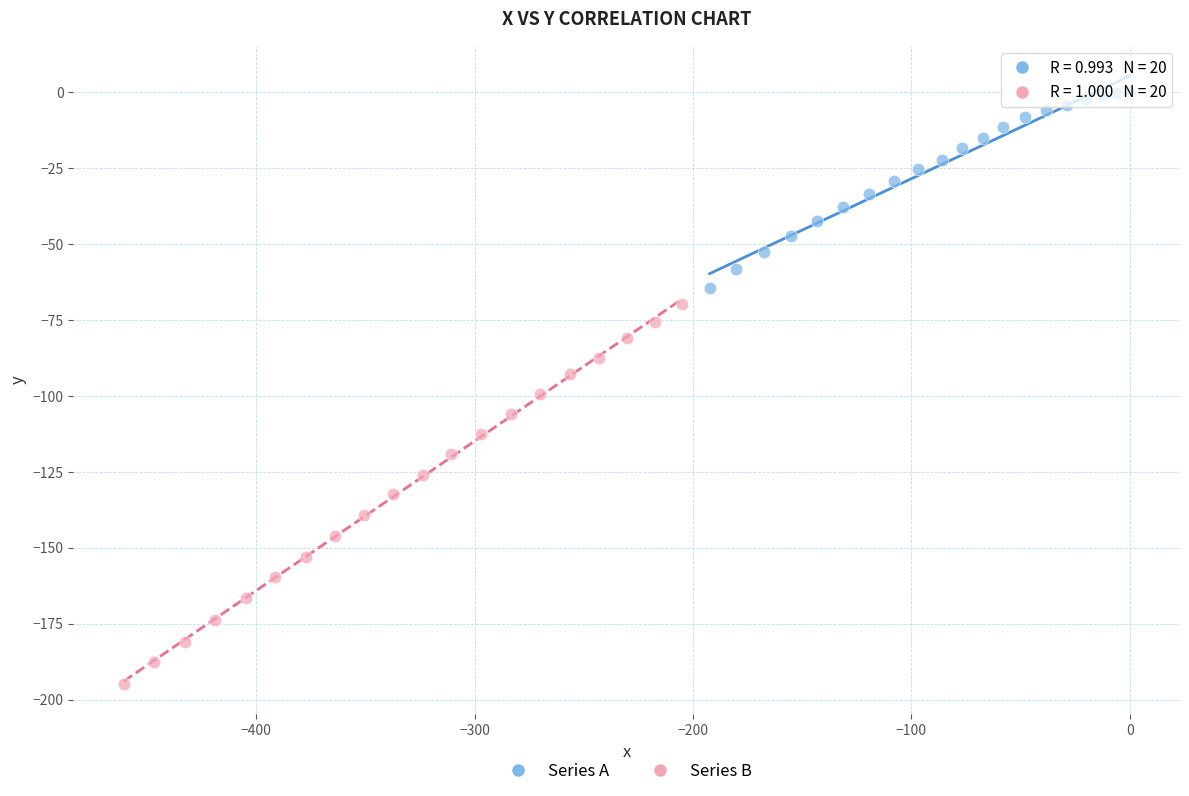

What are all the series names shown in the legend?

Series A, Series B